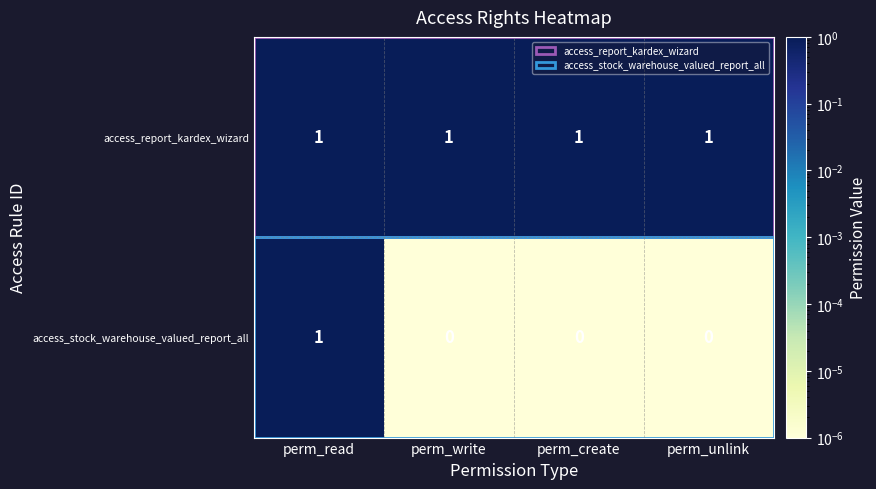

True or false: access_report_kardex_wizard has a value of 1 at perm_create.

True